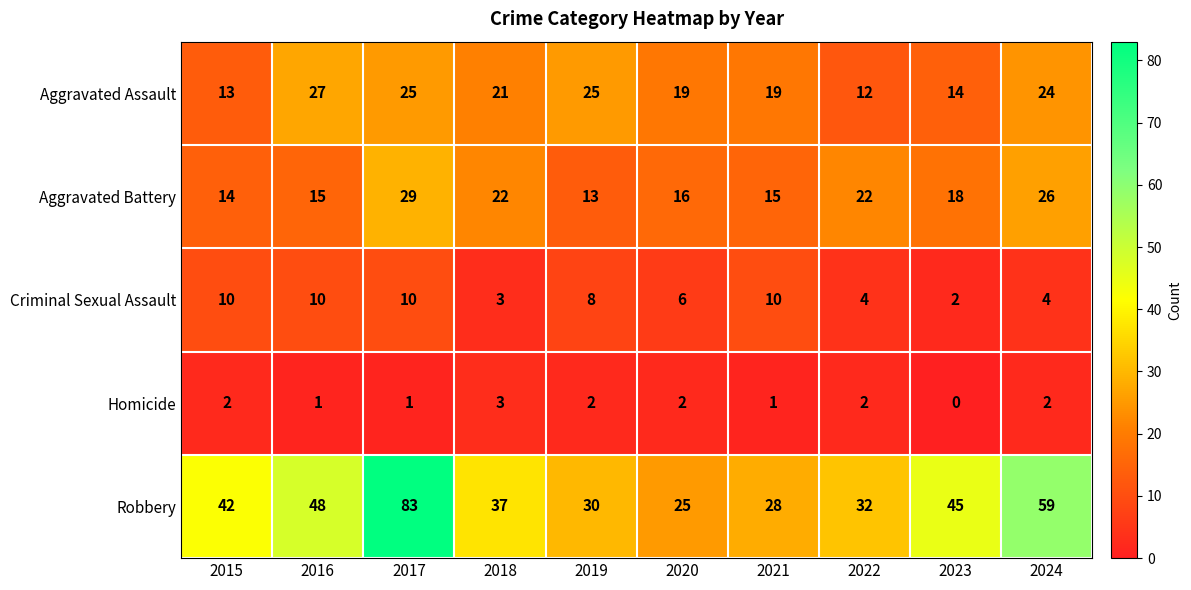

Which label corresponds to the largest value in the chart?

2017